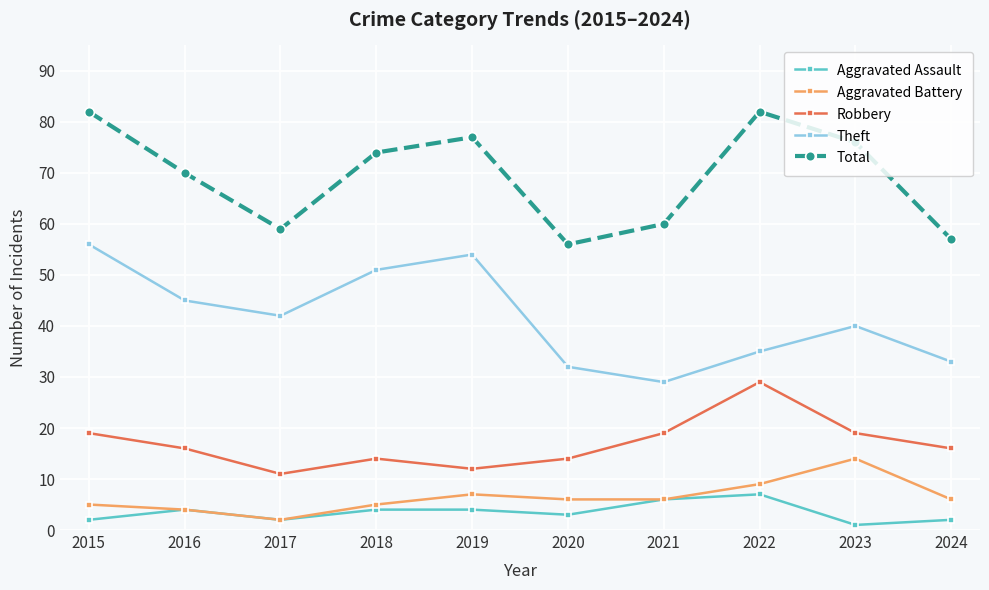

Reading left to right, what are all the values shown in this chart?

Aggravated Assault: 2	4	2	4	4	3	6	7	1	2
Aggravated Battery: 5	4	2	5	7	6	6	9	14	6
Robbery: 19	16	11	14	12	14	19	29	19	16
Theft: 56	45	42	51	54	32	29	35	40	33
Total: 82	70	59	74	77	56	60	82	76	57